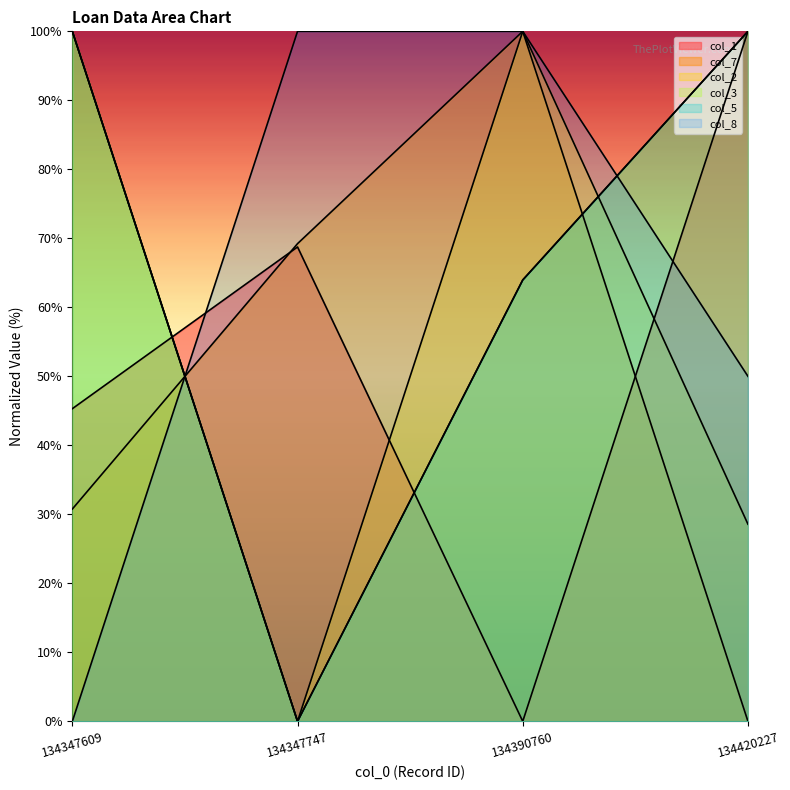

List the labels in order of col_7 value, smallest first.

134420227, 134347609, 134347747, 134390760